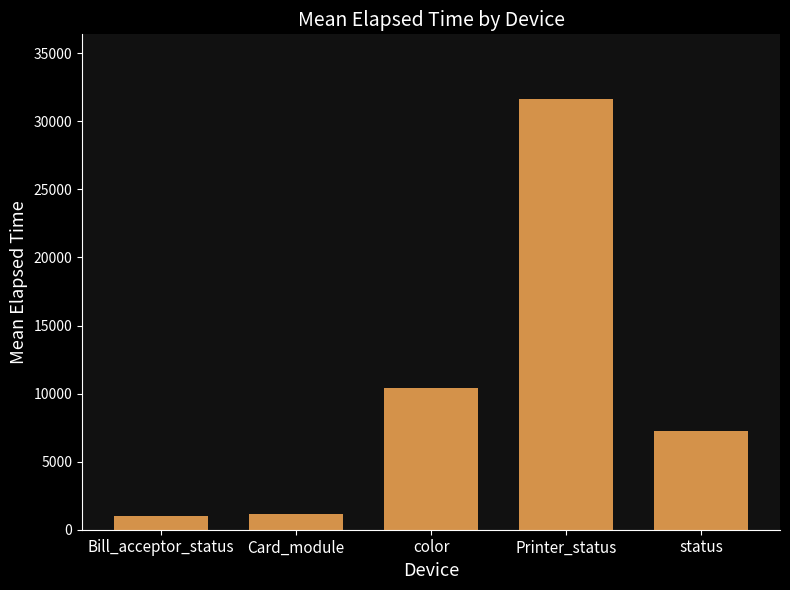

How many bars are there in total?

5